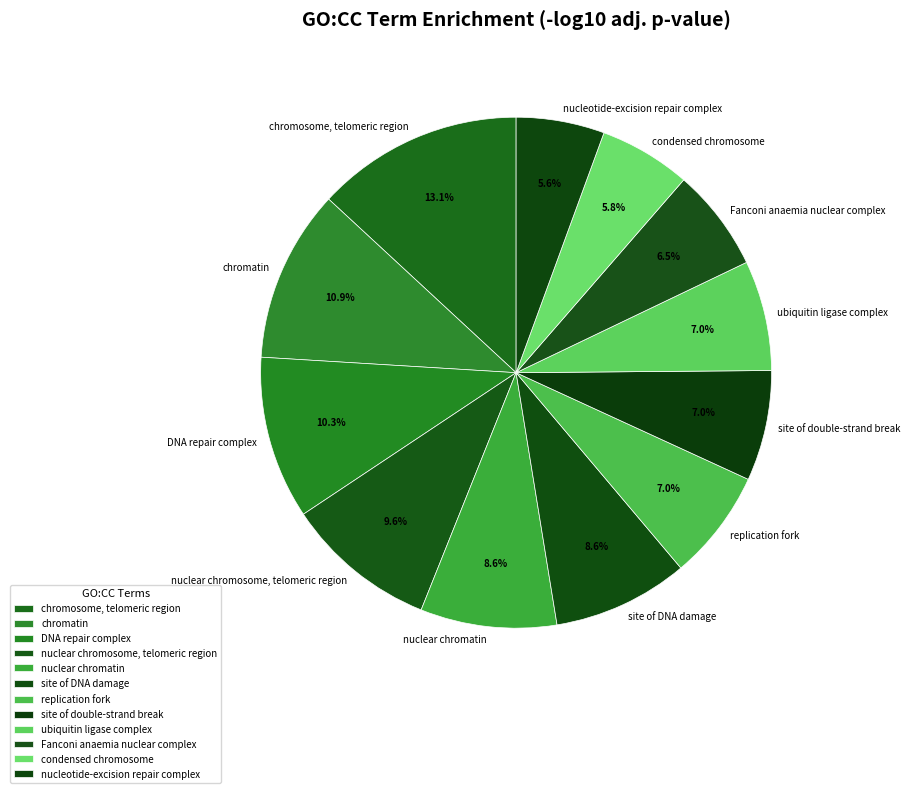

Is condensed chromosome the majority of the pie?

No